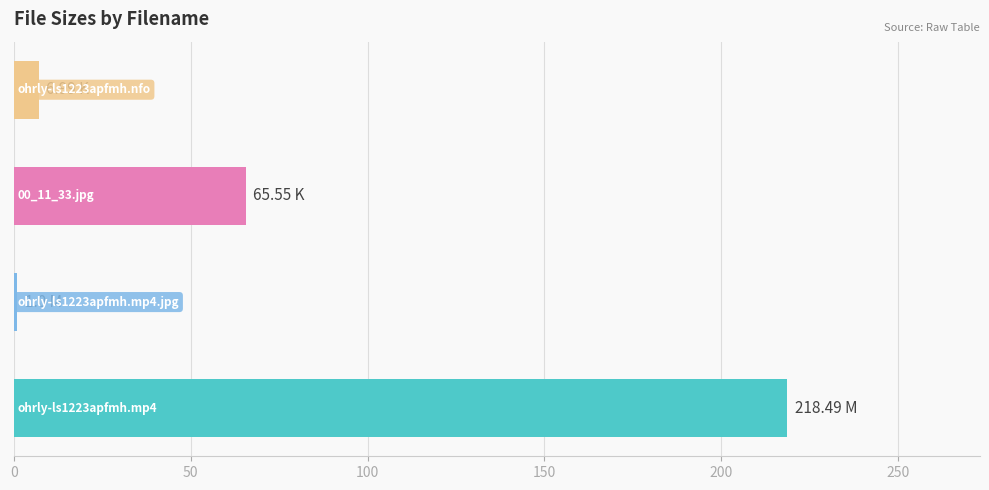

What is the difference between the maximum and minimum values?

217.5